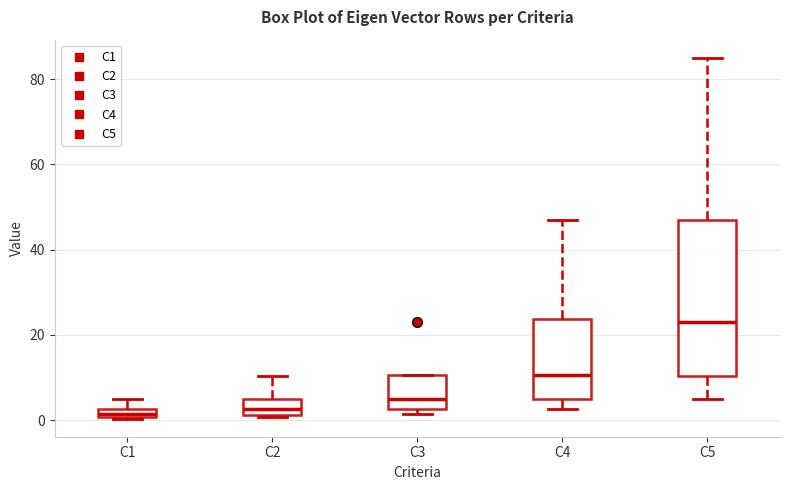

Where does the median line of the box for C4 sit on the y-axis? The values are not printed on the chart, so give them approximately, as read against the axis.

10